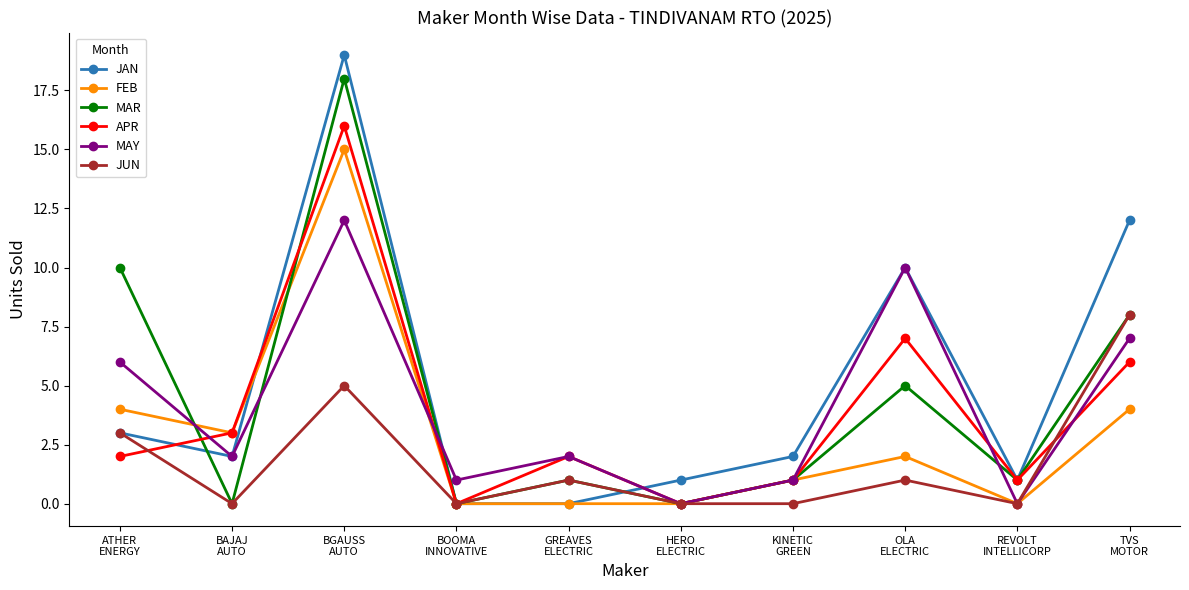

Rank the series by their maximum value, from lowest to highest.

JUN, MAY, FEB, APR, MAR, JAN